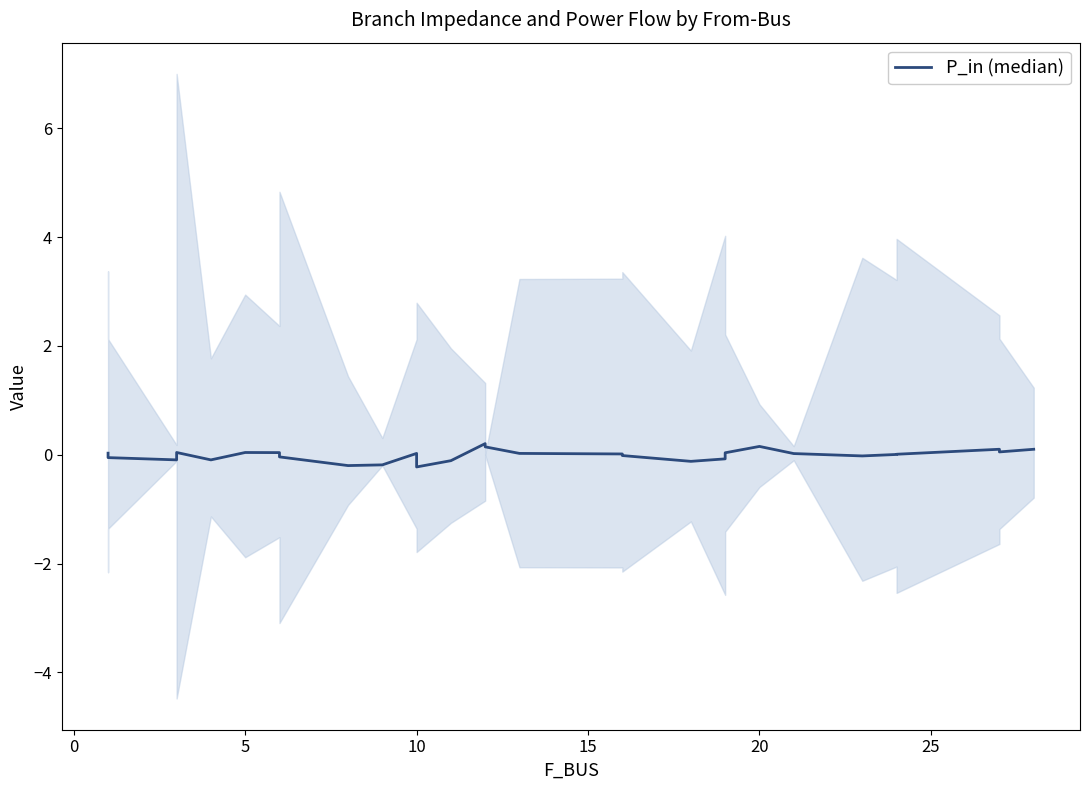

The chart shows a value of -0.0 at 5. True or false?

False